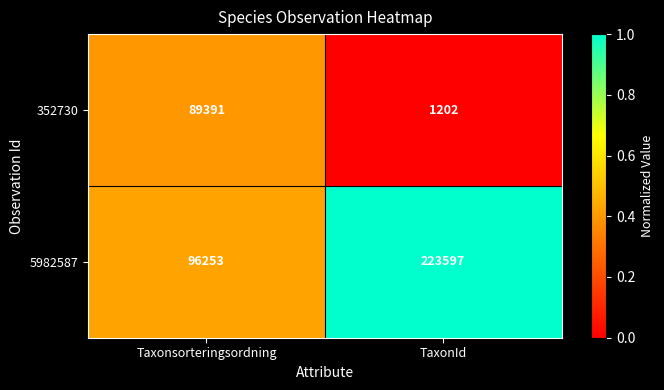

List the series in order of their peak value, highest first.

5982587, 352730